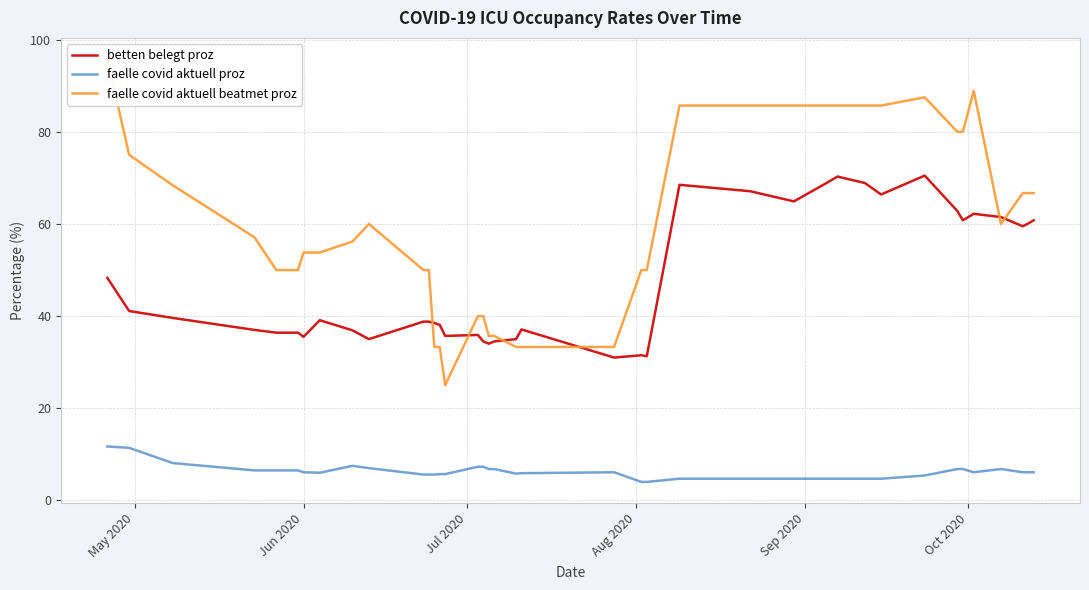

True or false: faelle covid aktuell proz and betten belegt proz cross at least once.

False